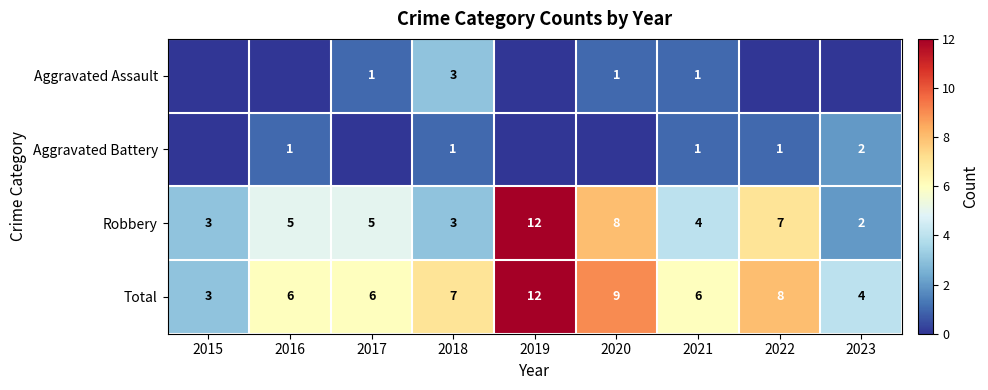

Is the value of Aggravated Battery at 2018 greater than the value of Robbery at 2016?

No